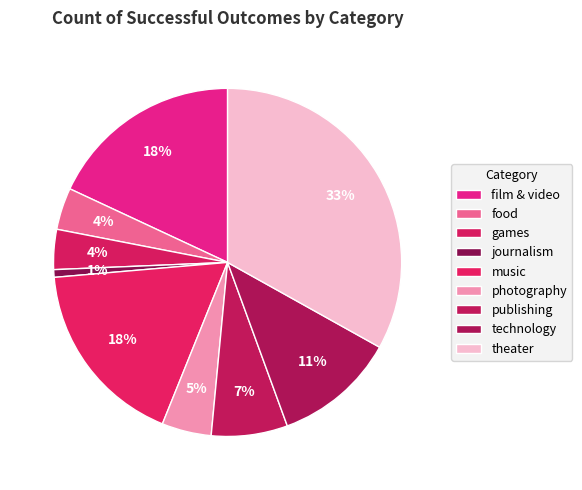

How much of the chart is everything except food?

96.1%